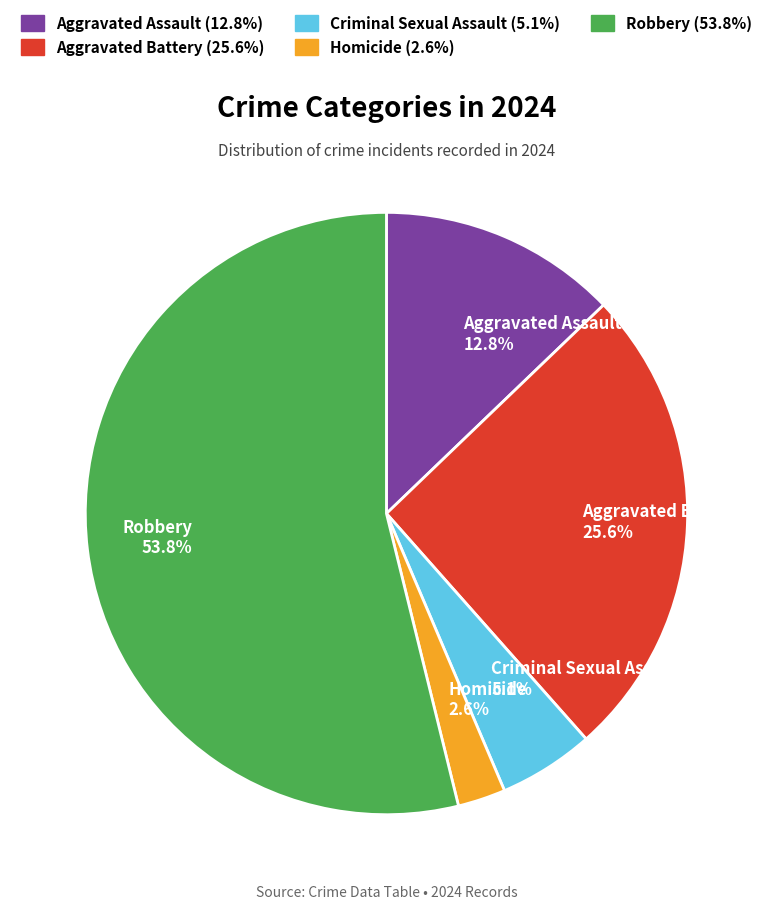

Which slice is the largest?

Robbery